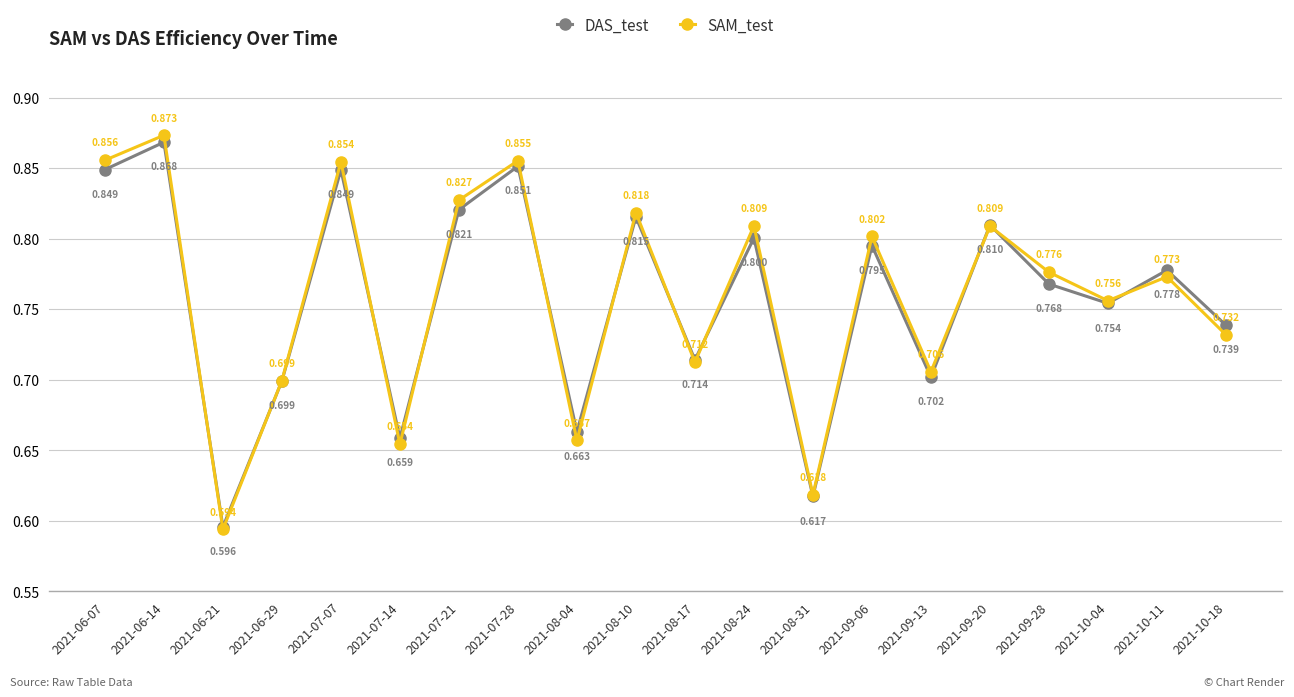

True or false: DAS_test and SAM_test intersect in this chart.

True